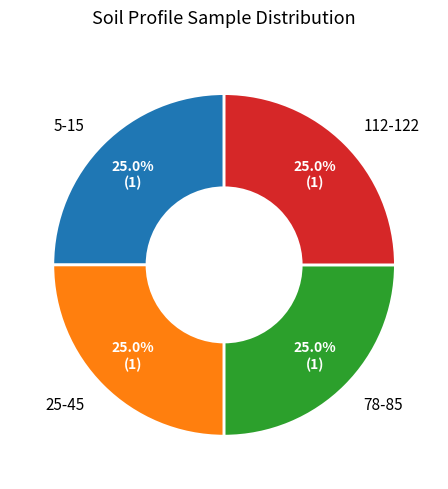

What is the ratio of the value at 78-85 to the value at 112-122?

1.0